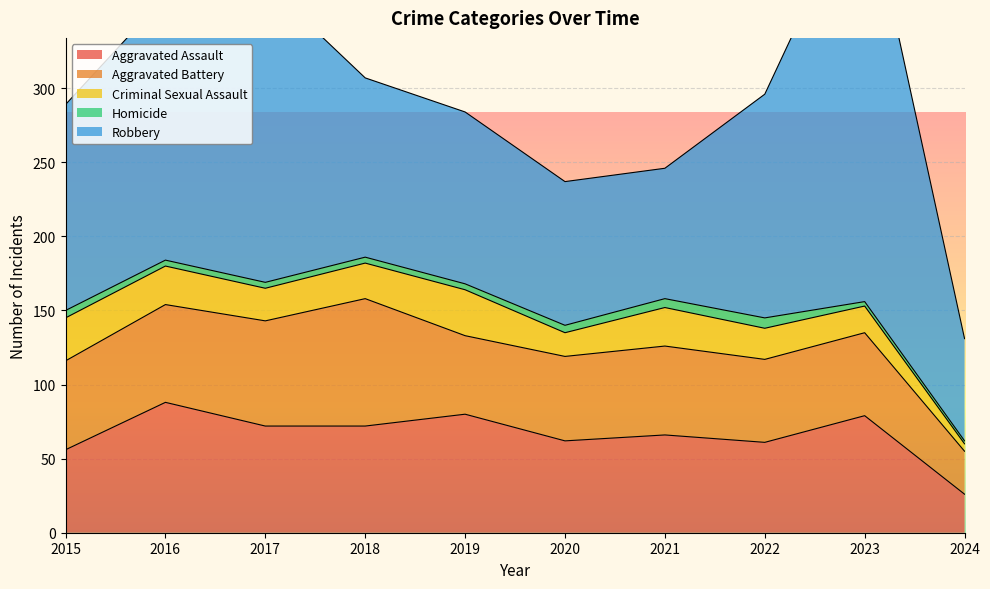

At which category does Robbery reach its first local peak?

2017